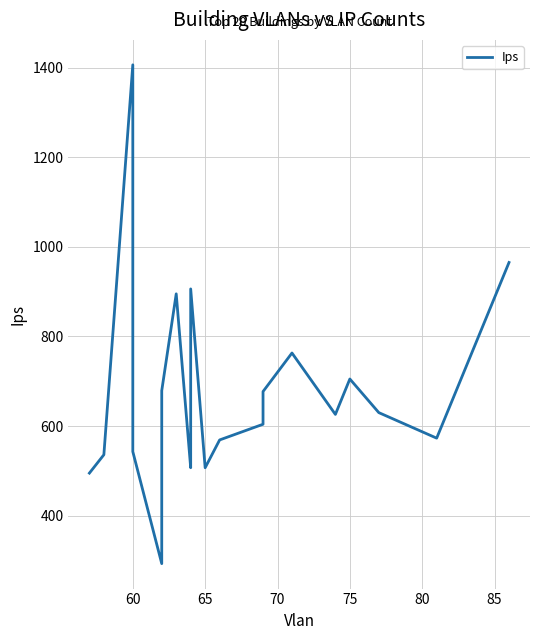

Is this an area chart (filled region under the line)?

No